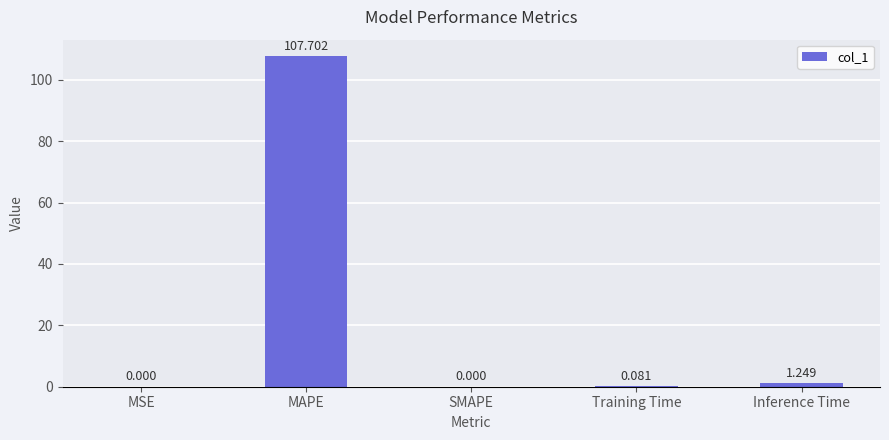

What is the average value?

21.8